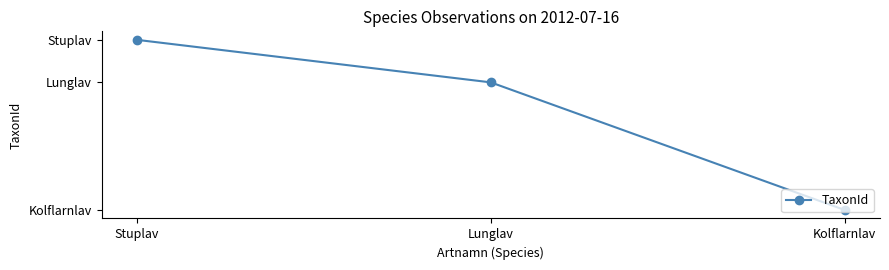

Is this an area chart (filled region under the line)?

No